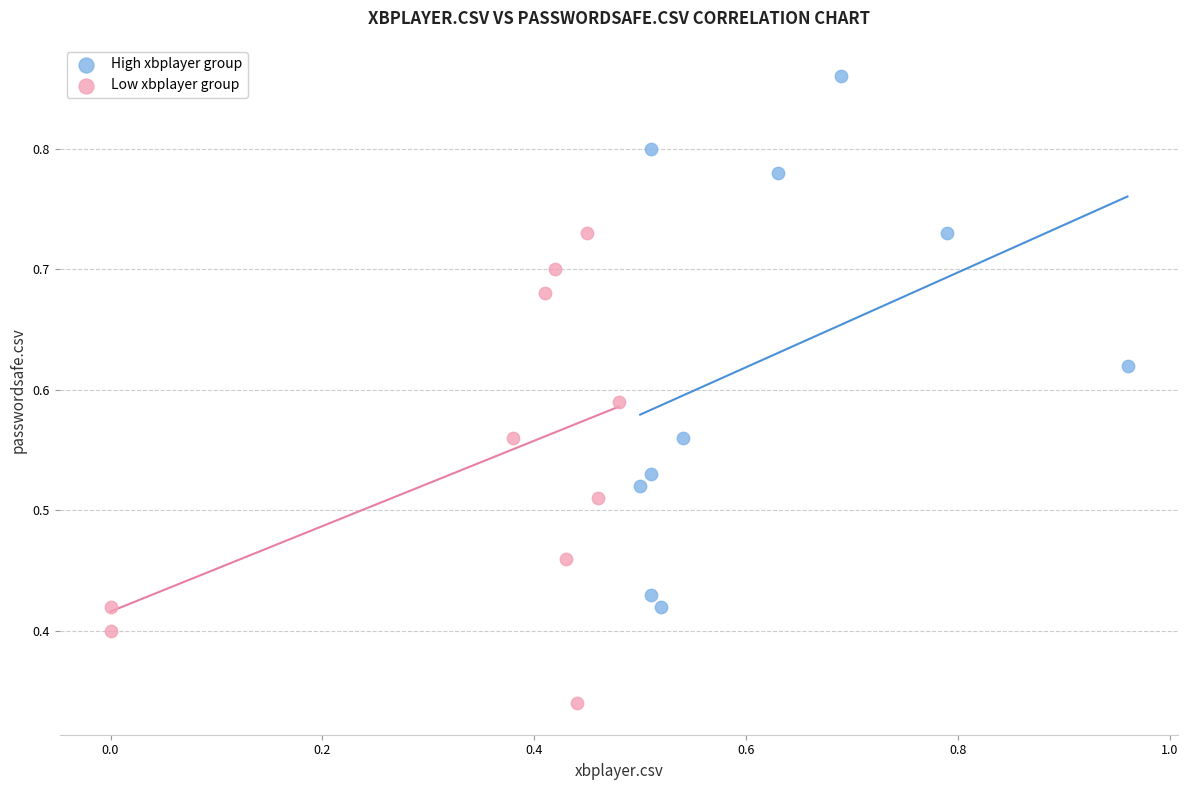

Which series reaches the minimum Y coordinate?

Low xbplayer group